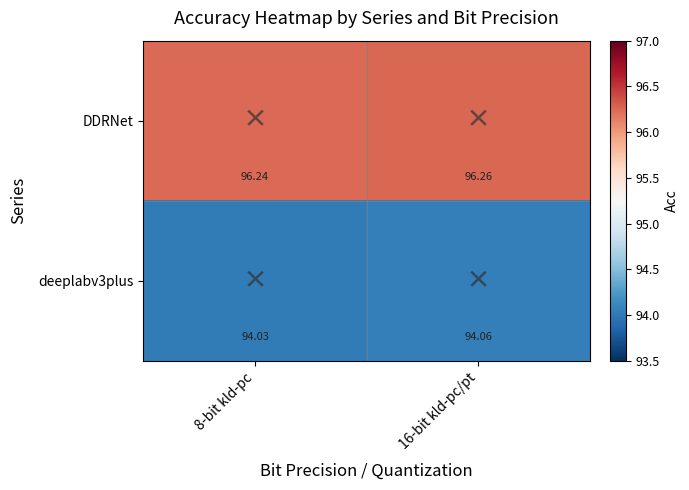

Is the value of DDRNet at 8-bit kld-pc greater than the value of deeplabv3plus at 8-bit kld-pc?

Yes